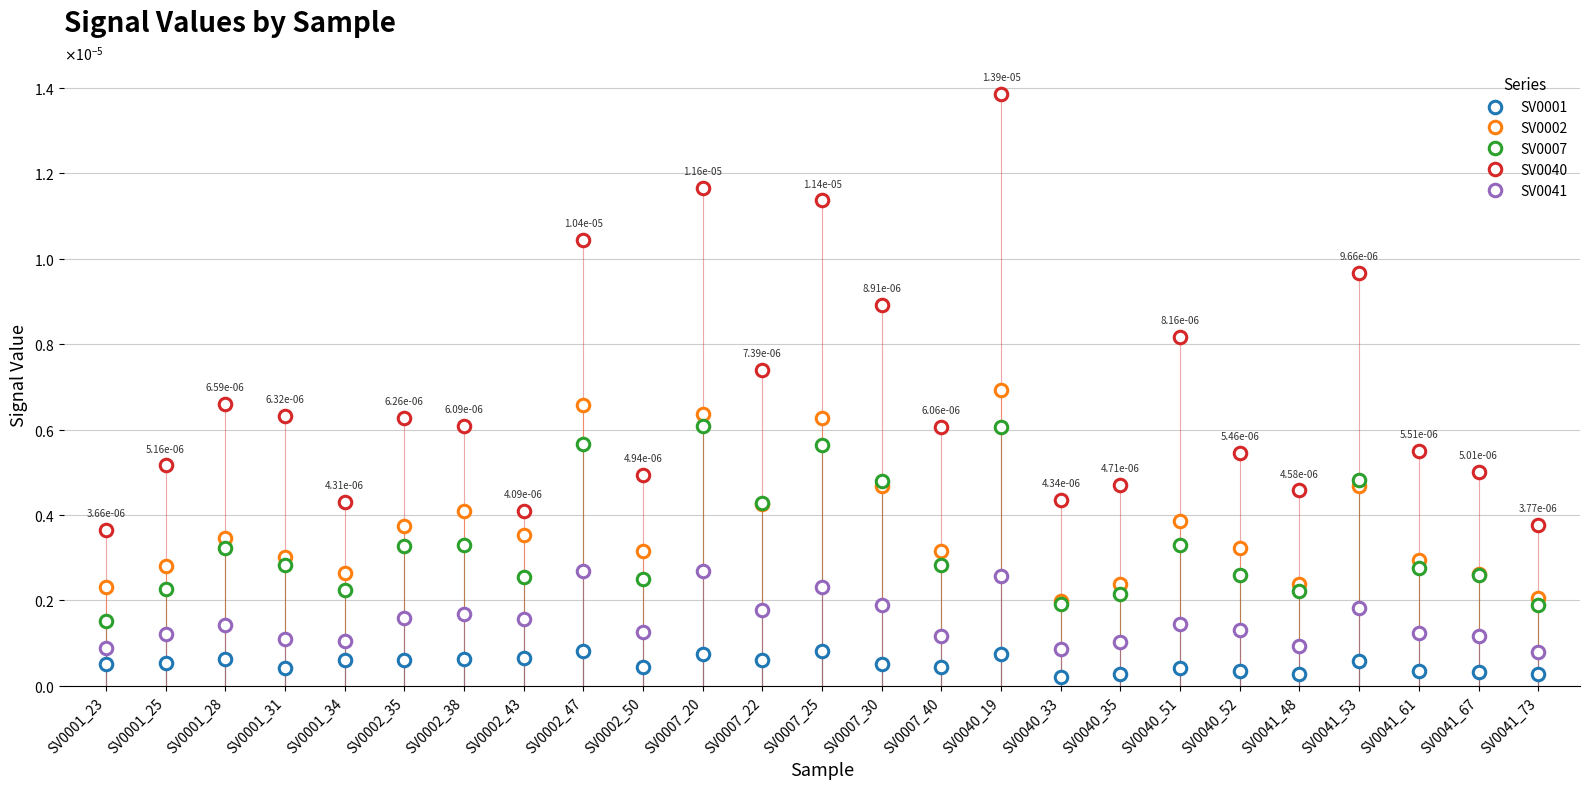

True or false: SV0001 and SV0002 cross at least once.

False